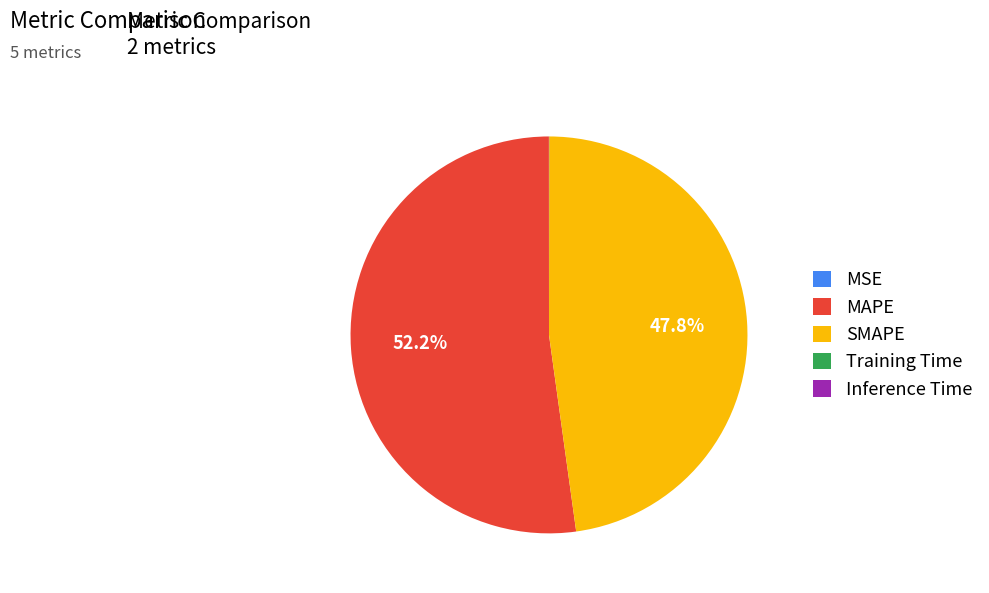

What is the majority slice?

MAPE